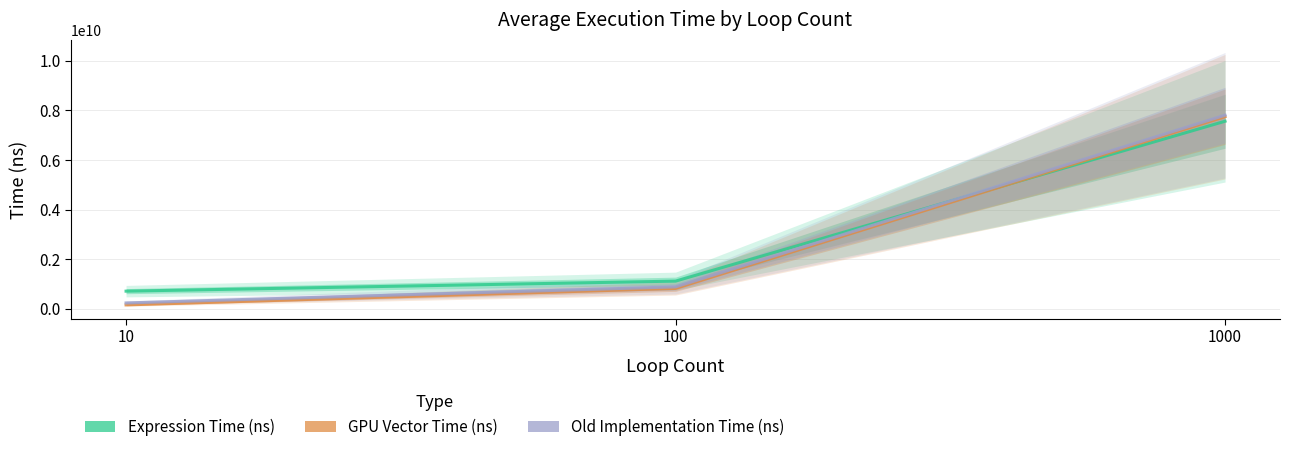

Read the Old Implementation Time (ns) value at 10.

239148479.8